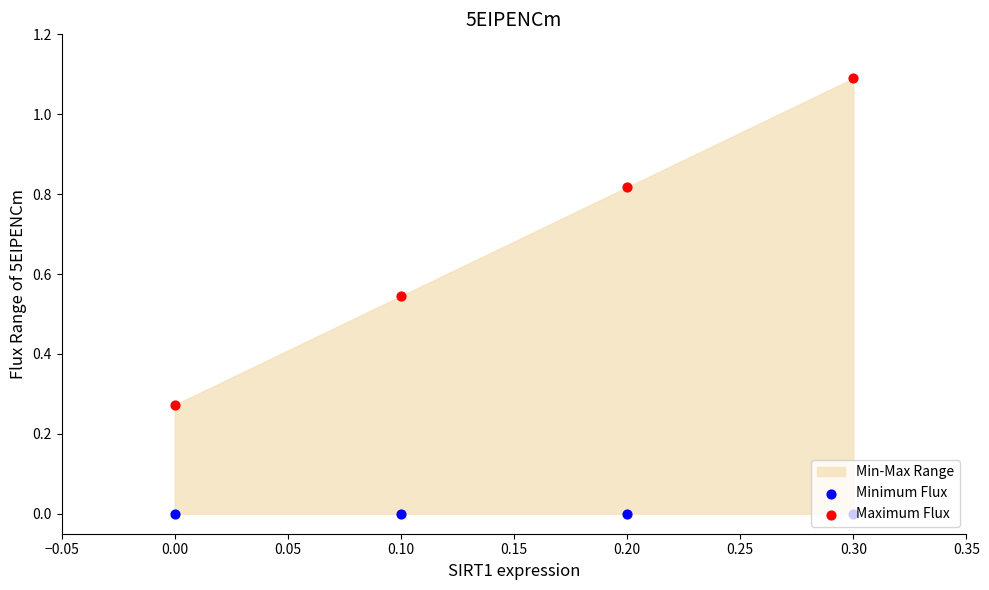

Which series has the largest Y range (max minus min)?

Maximum Flux